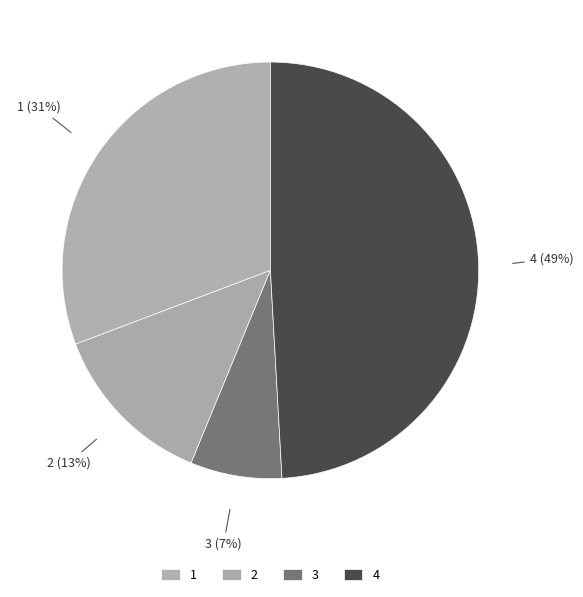

How many segments does this pie chart have?

4